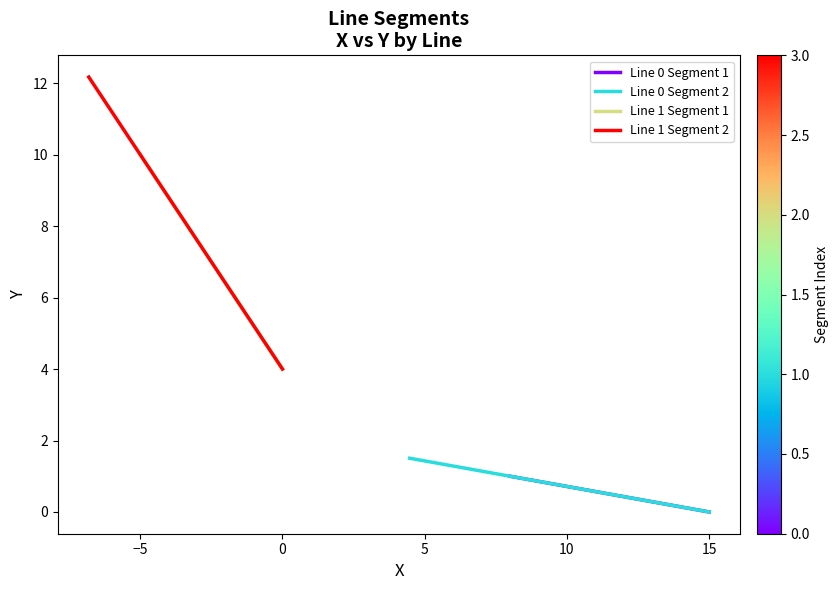

Is it true that Line 0 Segment 2 equals 0.4 at −10?

False